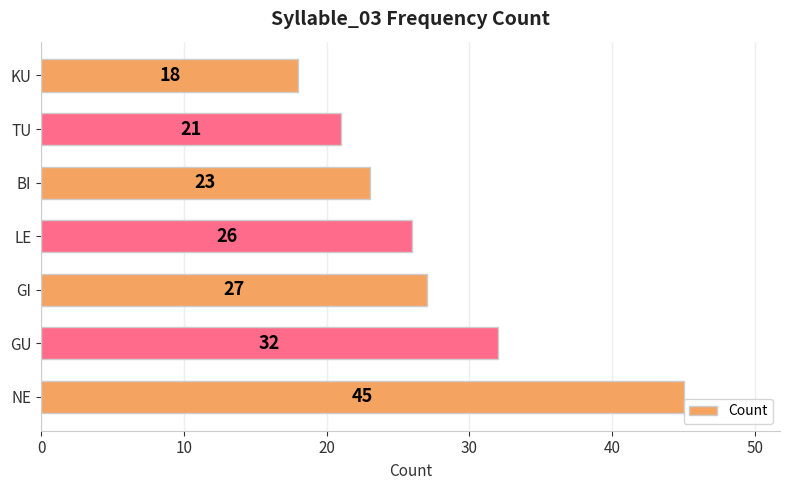

Reading bottom to top, transcribe all the data shown in this chart.

45	32	27	26	23	21	18